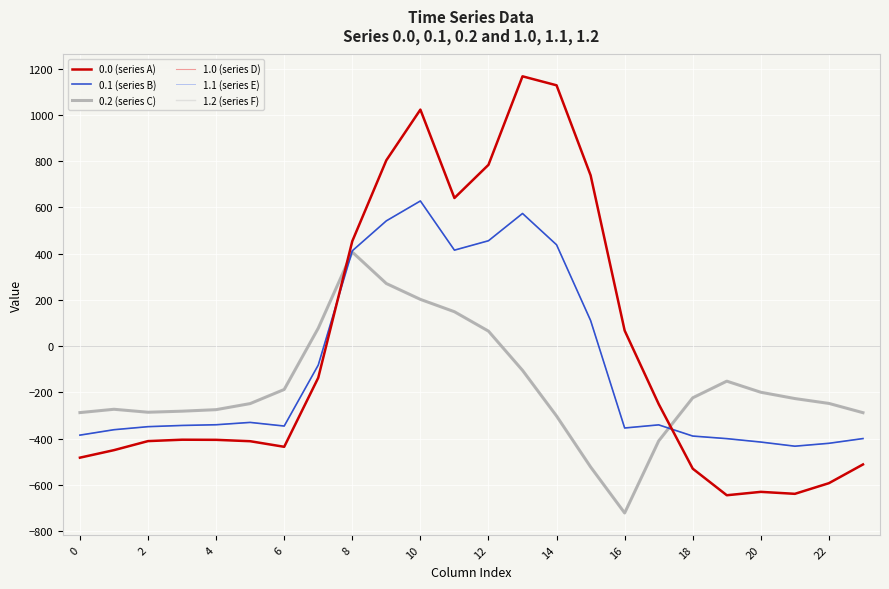

How many interior local peaks does the 0.2 (series C) series have?

3